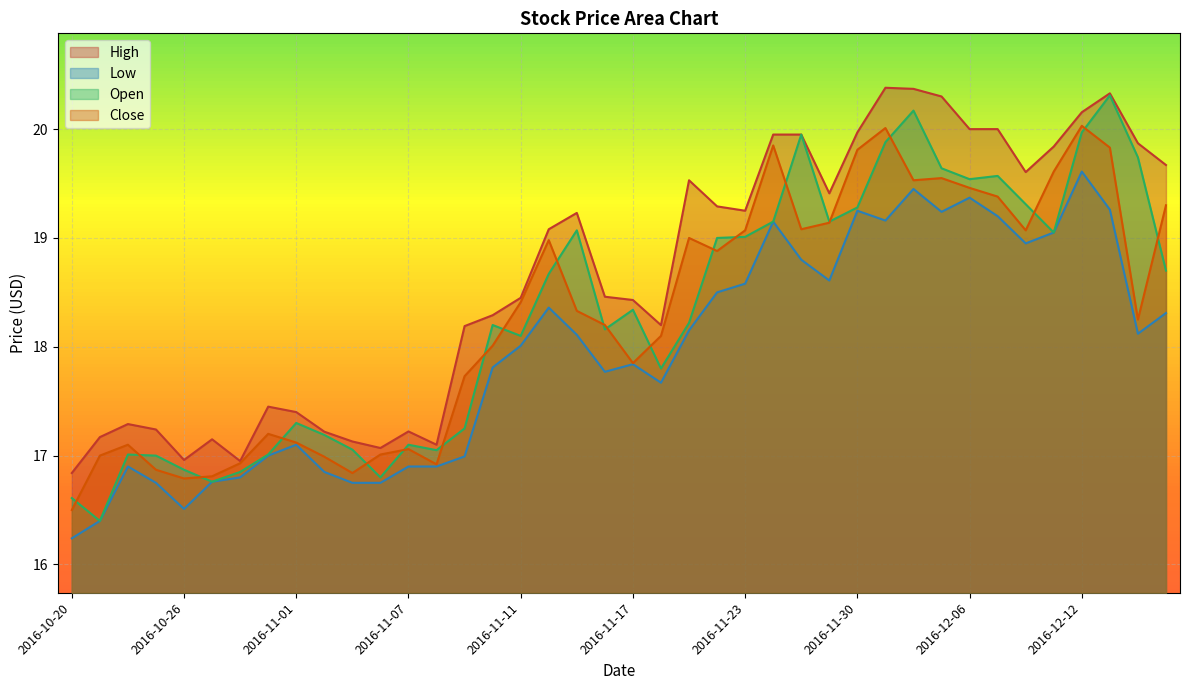

What is the sum of all Low values?

717.9